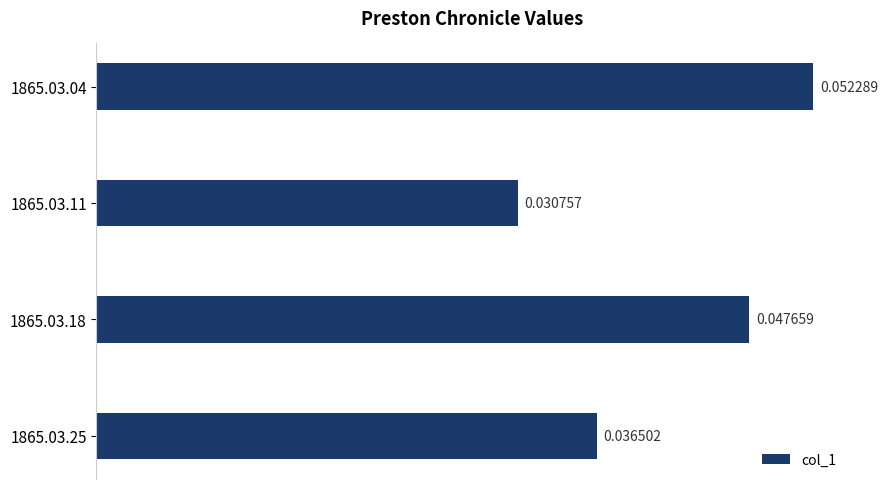

At which label is the value closest to 0?

1865.03.11